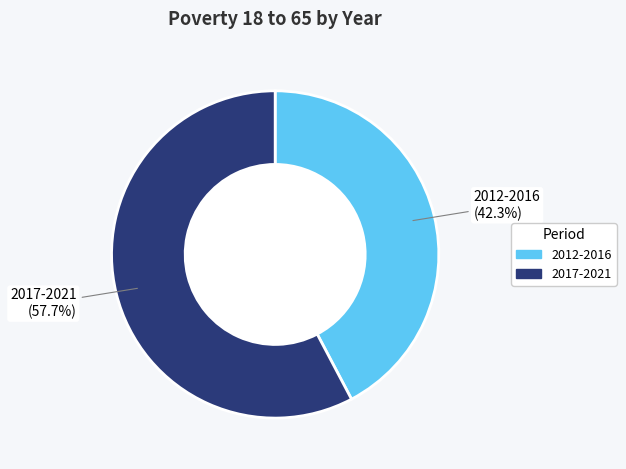

Is the sum of 2012-2016 and 2017-2021 greater than half?

Yes